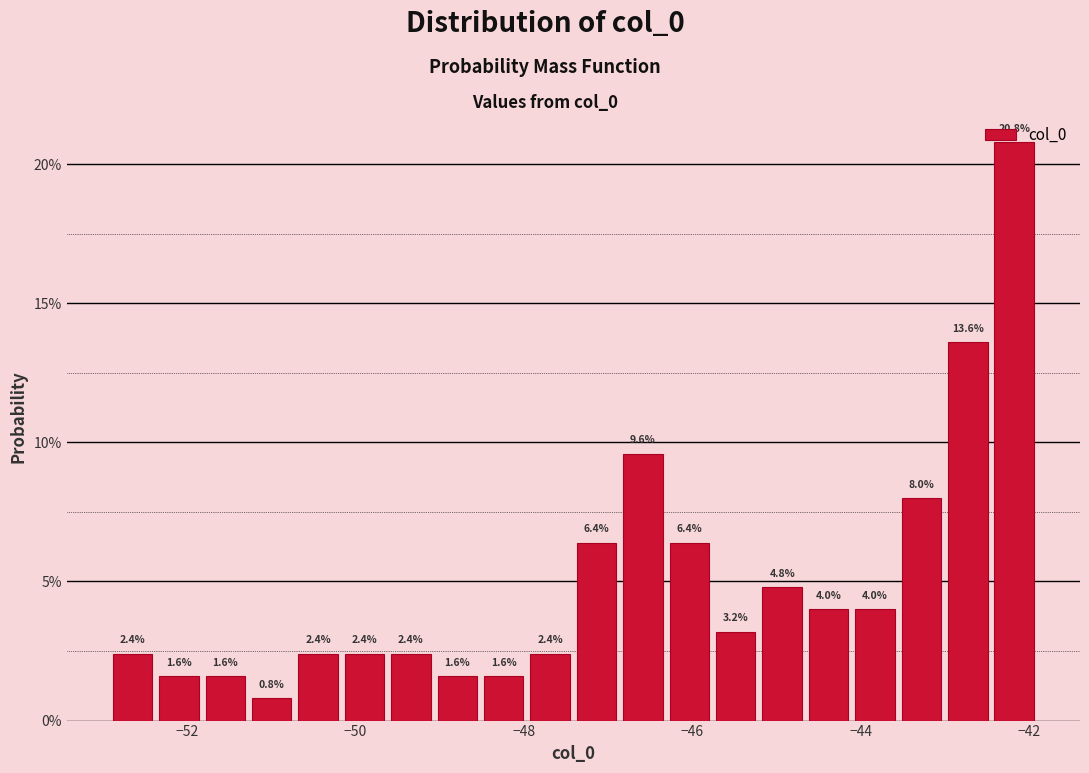

Around what value on the x-axis is the tallest bar? Give the approximate position of its centre, as read against the axis.

-42.2